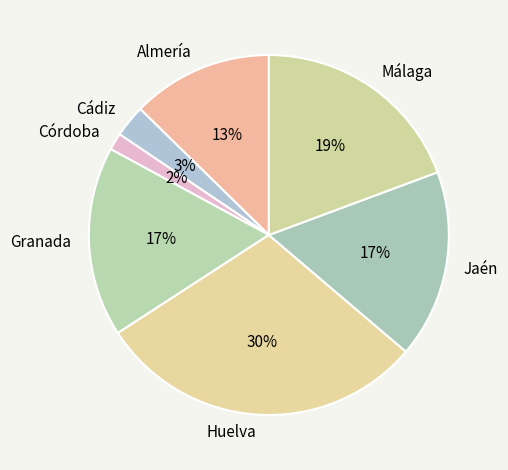

Which slice is the largest?

Huelva